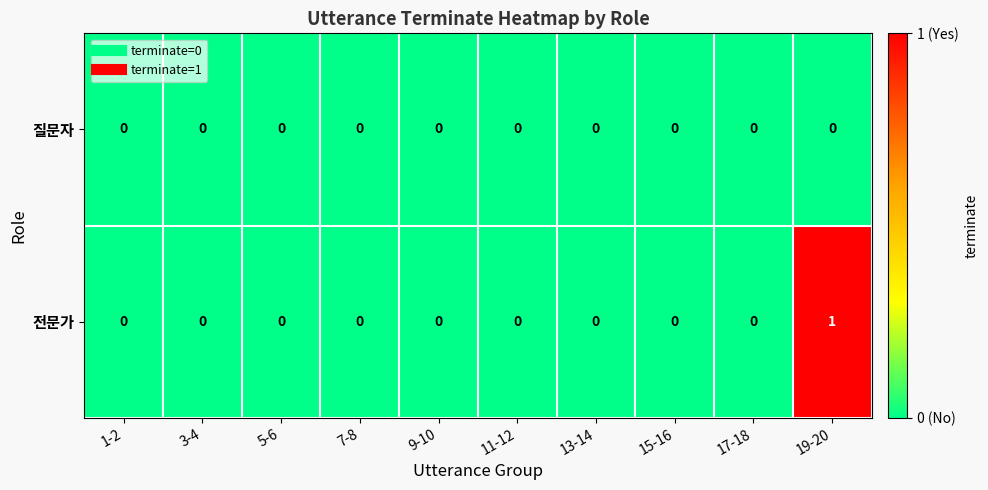

Reading left to right, extract all data points from this chart.

질문자: 1-2=0	3-4=0	5-6=0	7-8=0	9-10=0	11-12=0	13-14=0	15-16=0	17-18=0	19-20=0
전문가: 1-2=0	3-4=0	5-6=0	7-8=0	9-10=0	11-12=0	13-14=0	15-16=0	17-18=0	19-20=1